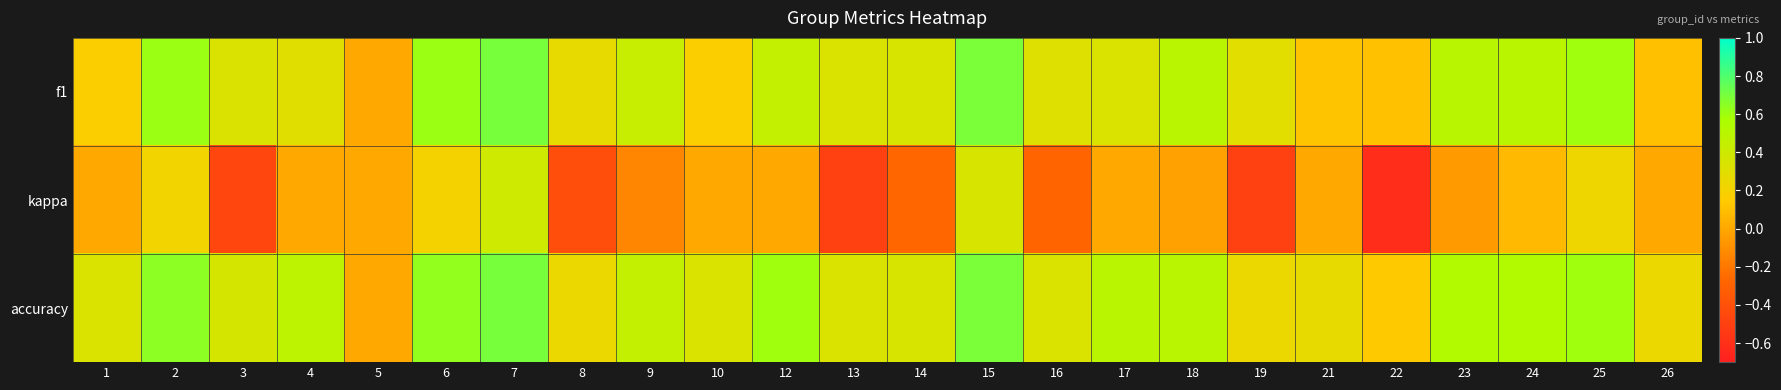

Which has a higher value, 24 or 9?

24